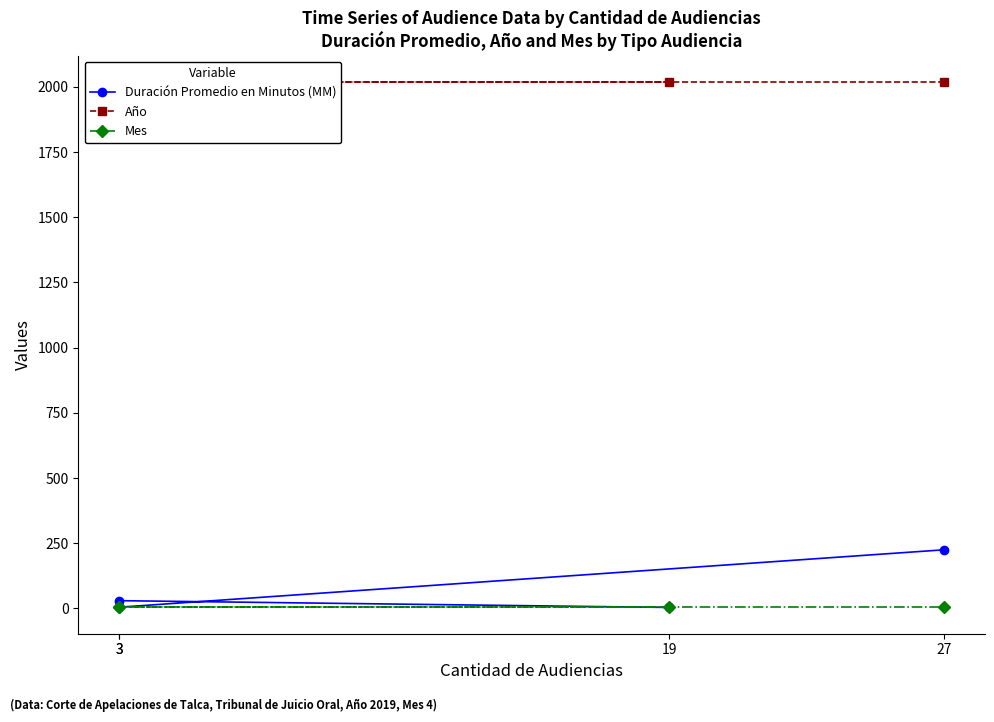

Which series has the largest total across all categories?

Año